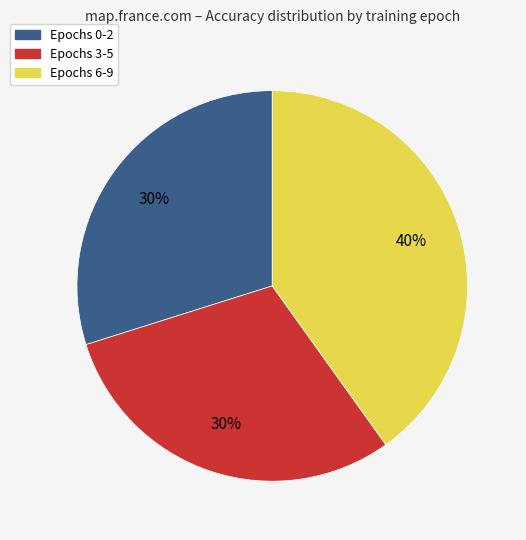

To the nearest percent, what is the average slice percentage?

33%